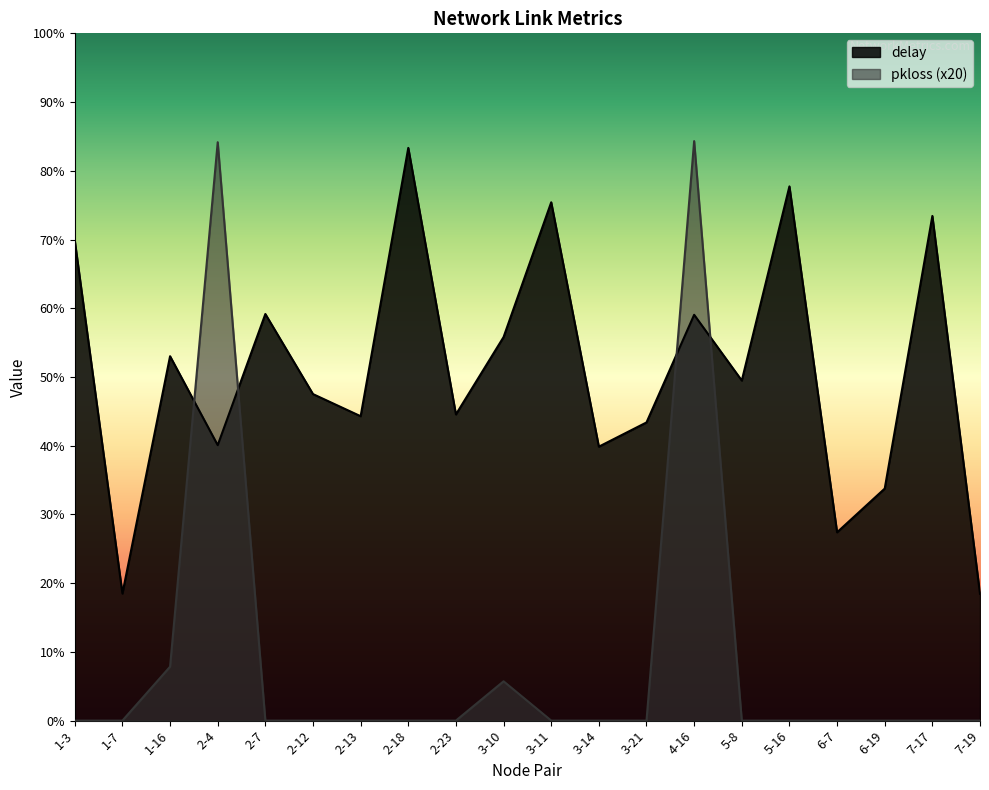

How many categories are shown in the chart?

20